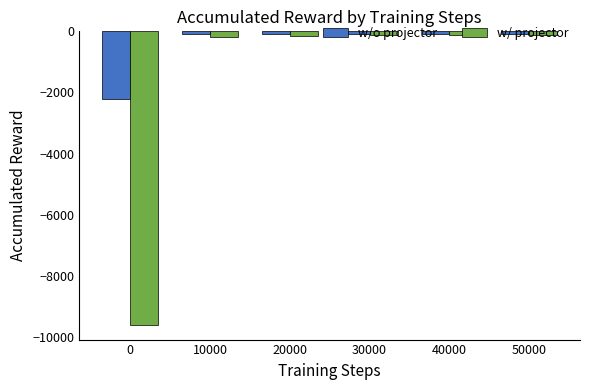

What is the difference between the w/ projector values at 20000 and 40000?

30.0